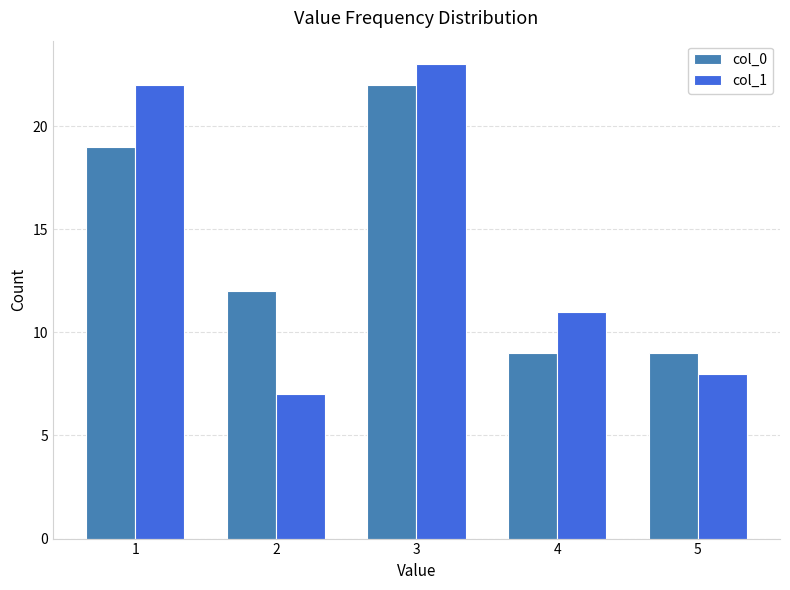

Reading left to right, list all the values displayed in this chart.

col_0: 19	12	22	9	9
col_1: 22	7	23	11	8